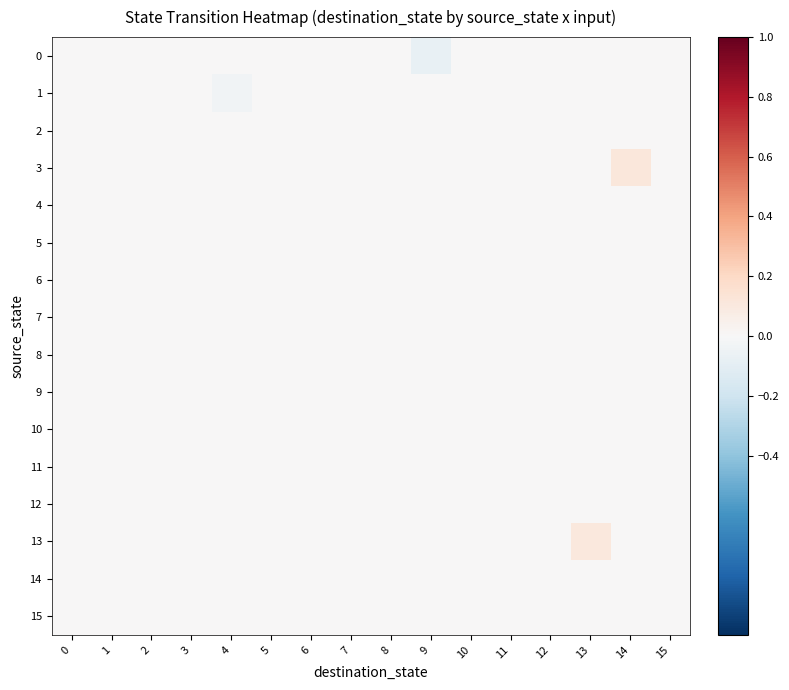

At which category is the sum across all series the highest?

14